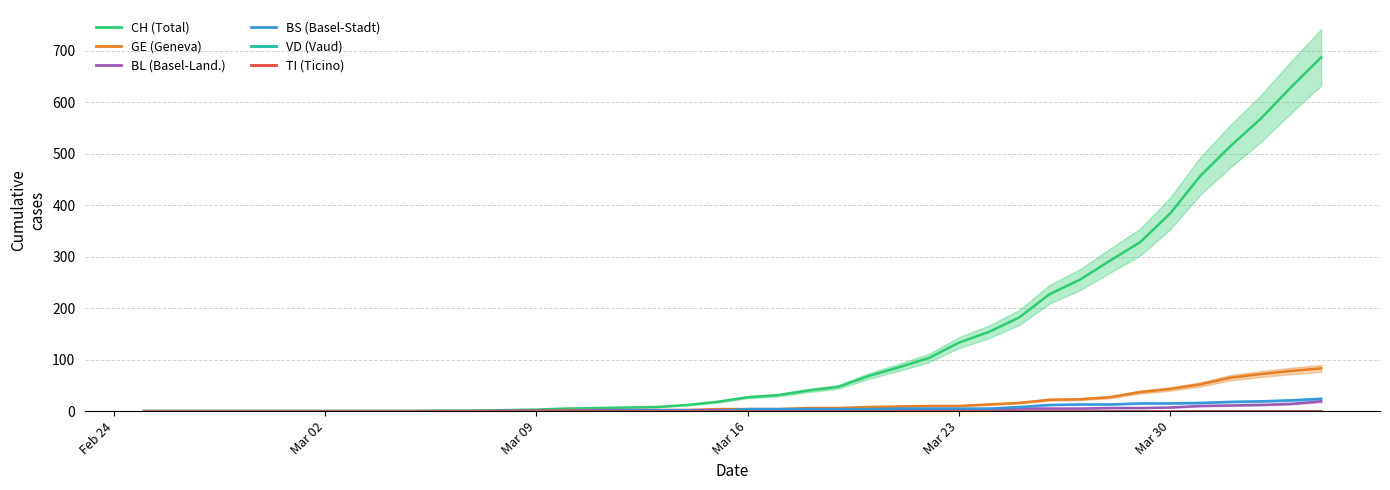

Does the chart have visible grid lines?

Yes